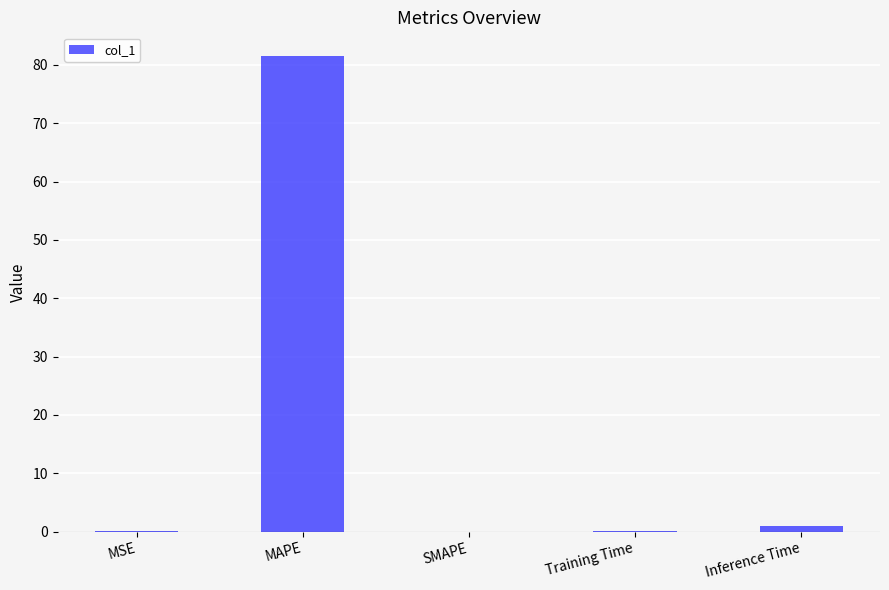

What is the sum of all values?

82.6